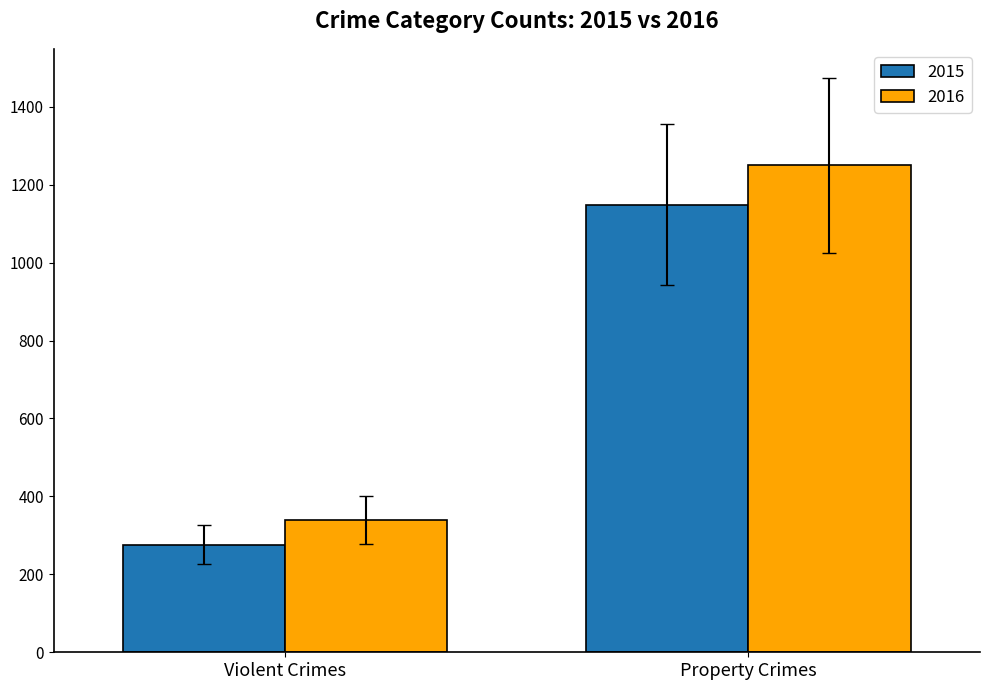

What are all the series names shown in the legend?

2015, 2016